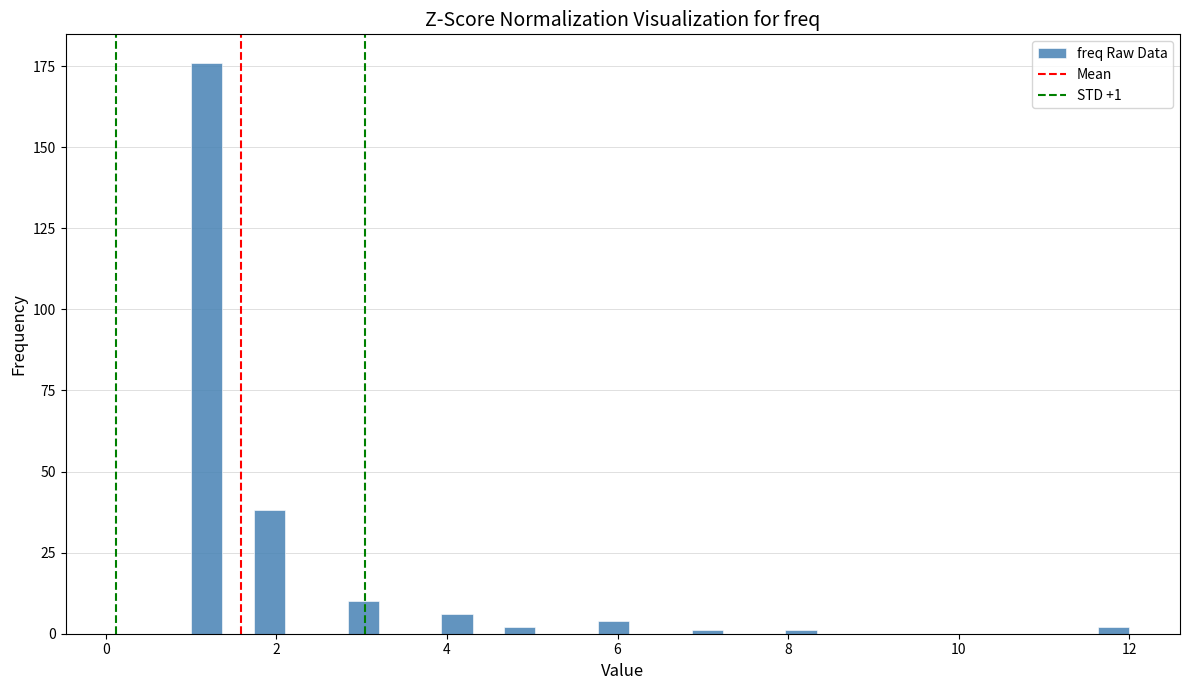

Around what value on the x-axis is the tallest bar? Give the approximate position of its centre, as read against the axis.

1.2